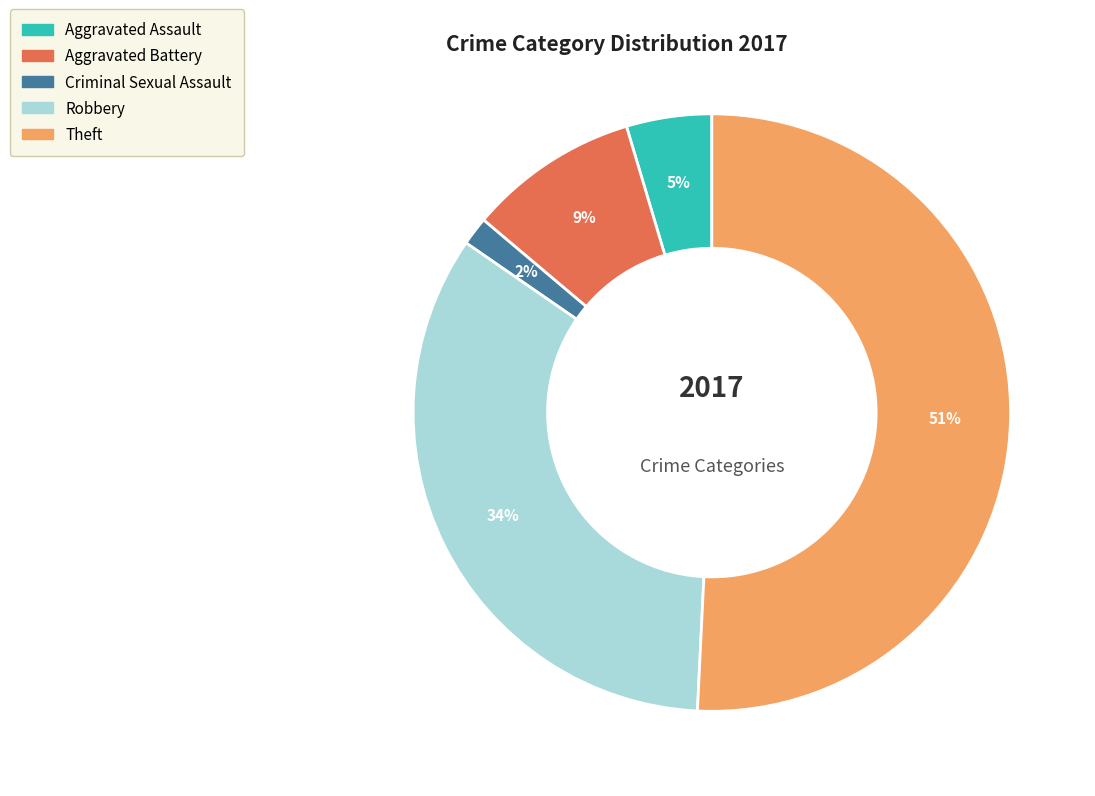

Does any single category account for the majority?

Yes